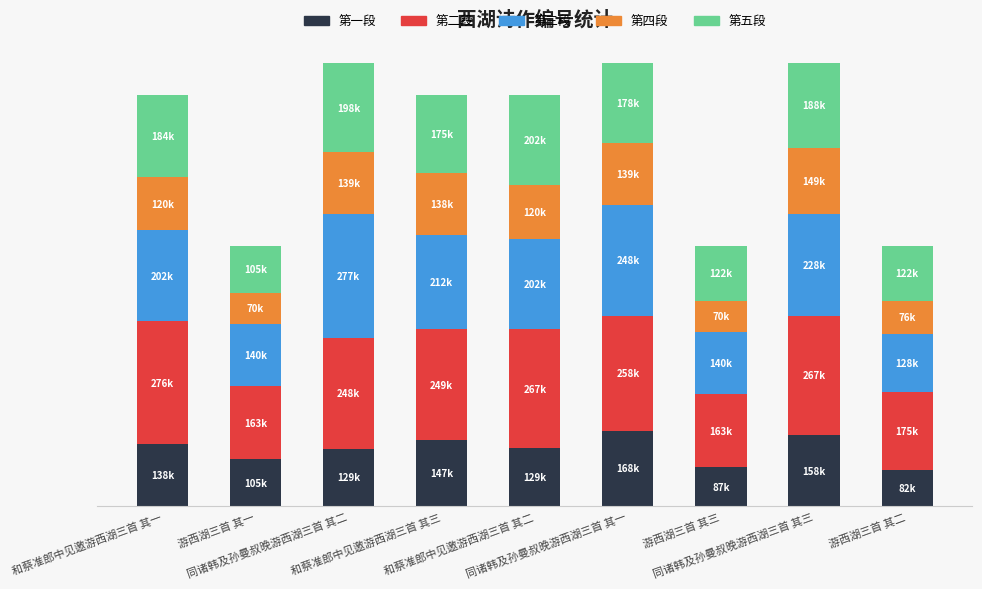

True or false: 第三段 has a value of 96230.8 at 和蔡准郎中见邀游西湖三首 其二.

False